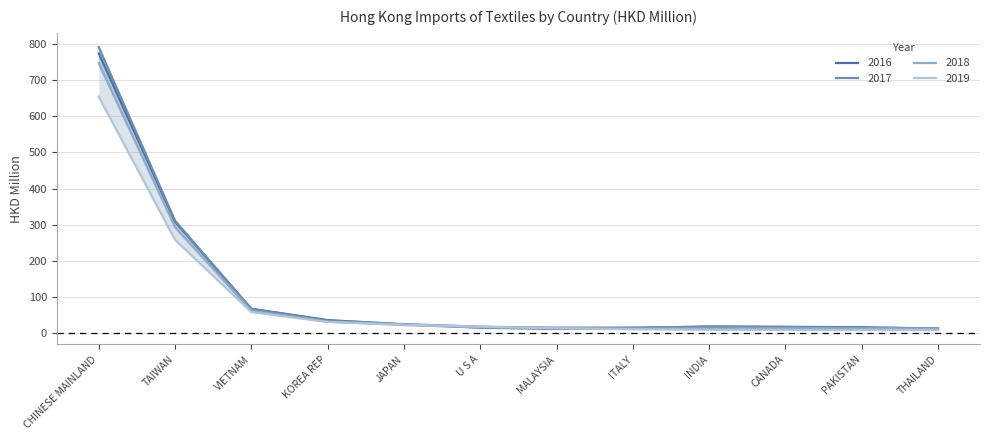

Is it true that 201912 HKD M equals 5.6 at MALAYSIA?

False